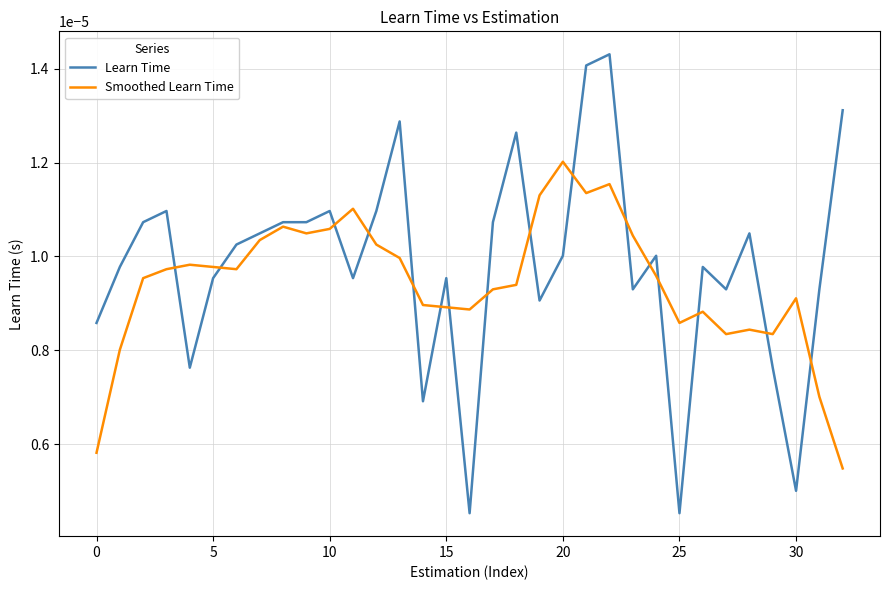

Which series has the largest range (max minus min)?

Learn Time